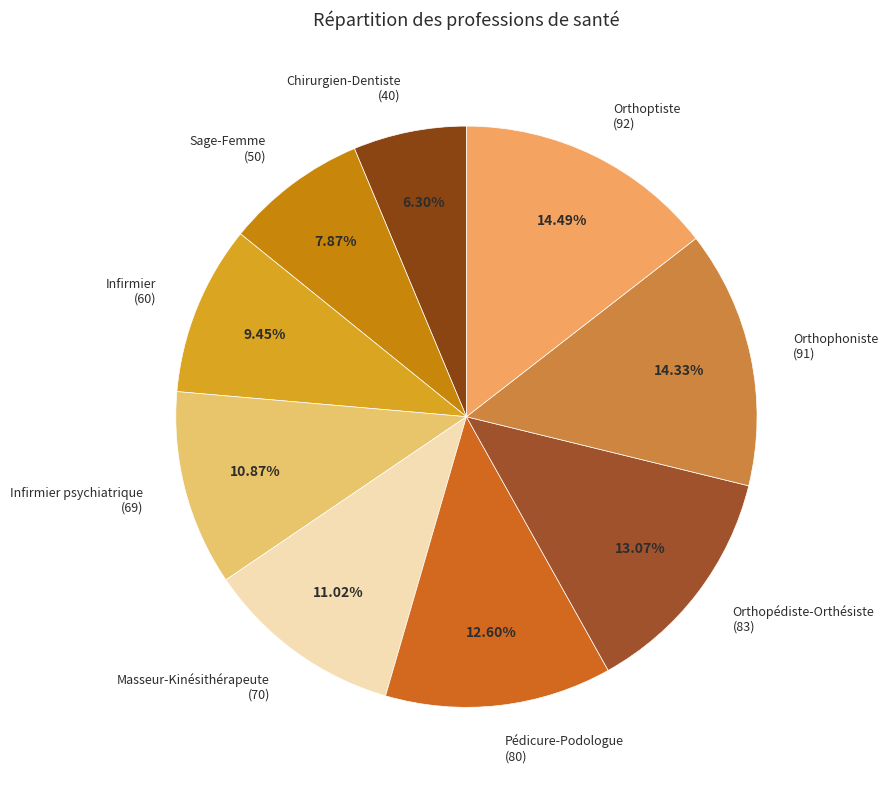

To the nearest percent, what is the combined percentage of Pédicure-Podologue and Infirmier psychiatrique?

23%